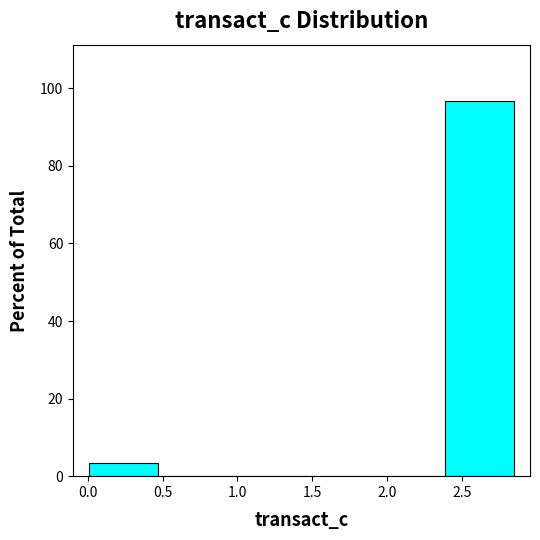

Reading left to right, list every bar in this chart as the range it spans on the x-axis followed by its height. Neither the bar edges nor the heights are printed on the chart, so give them approximately, as read against the axes.

0.00 to 0.50: 4
0.50 to 0.95: 0
0.95 to 1.45: 0
1.45 to 1.90: 0
1.90 to 2.40: 0
2.40 to 2.85: 96